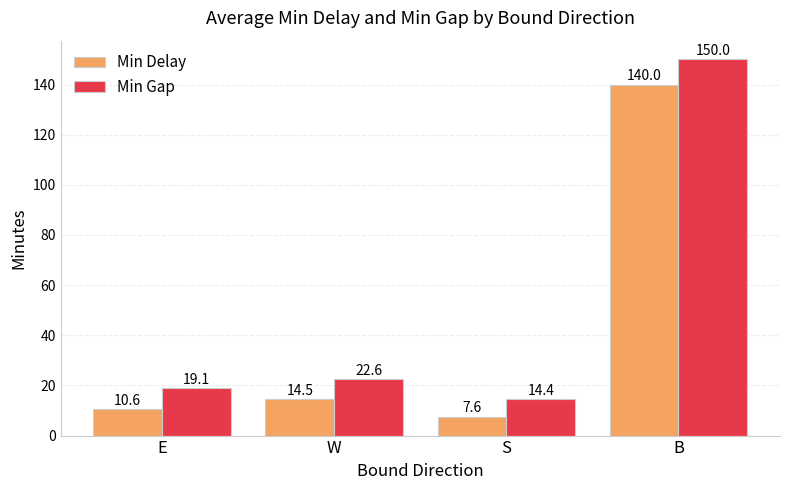

What is the spread (max minus min) of values at W?

8.1